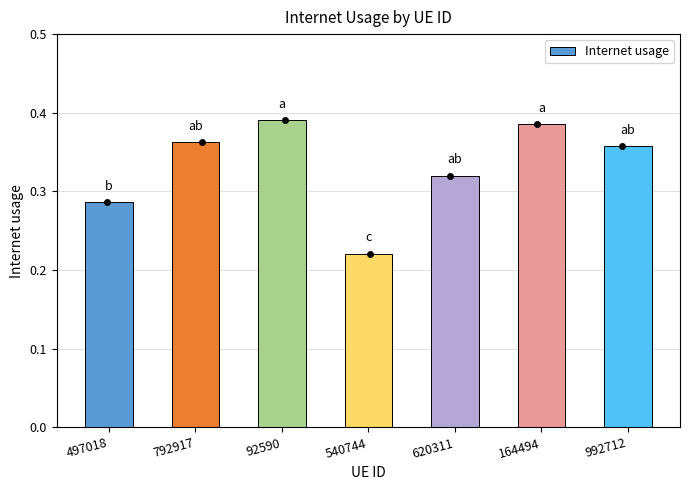

Which has a higher value, 92590 or 620311?

92590